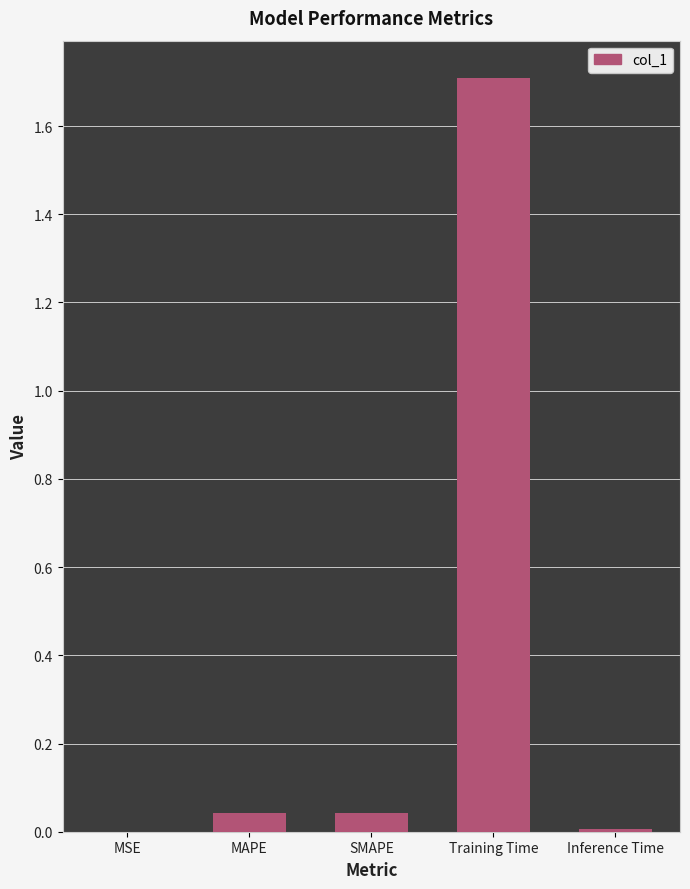

The value at MAPE is 0.1. True or false?

False